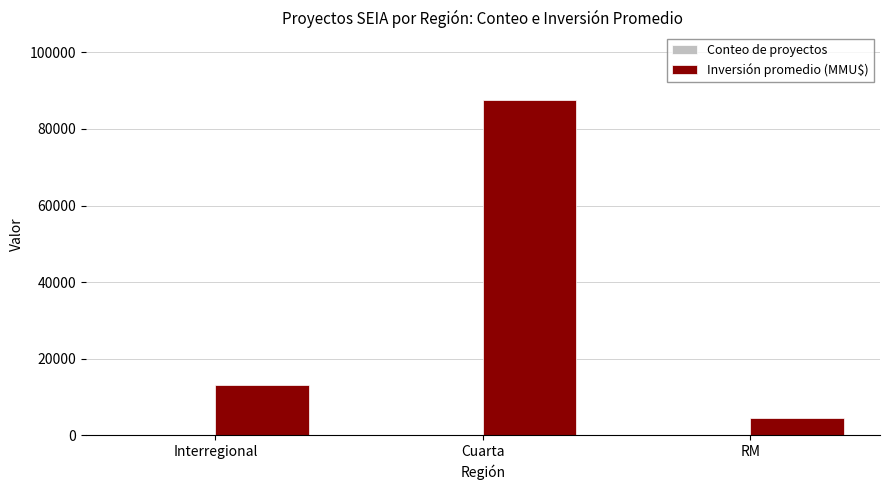

At which label does Inversión promedio (MMU$) reach its peak?

Cuarta